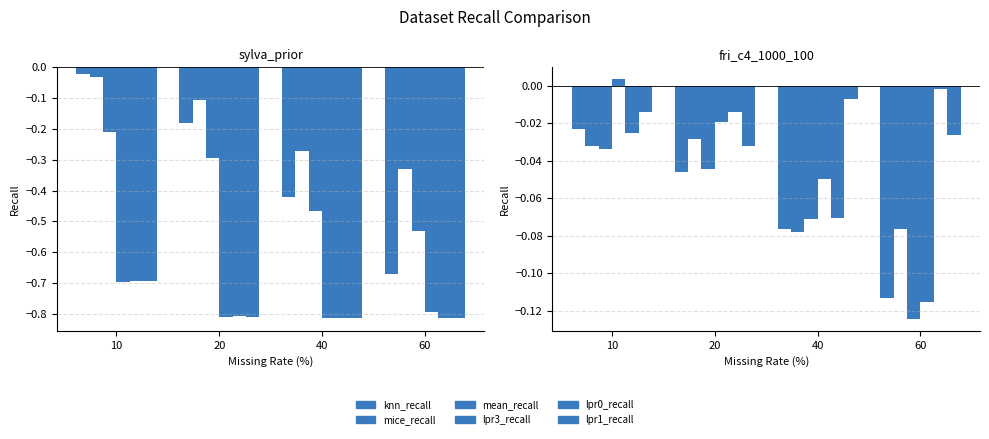

Which series has the largest range (max minus min)?

lpr3_recall